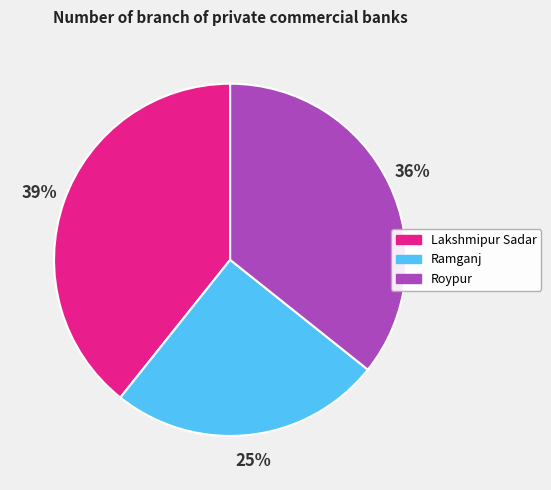

What is the smallest slice in the pie chart?

Ramganj